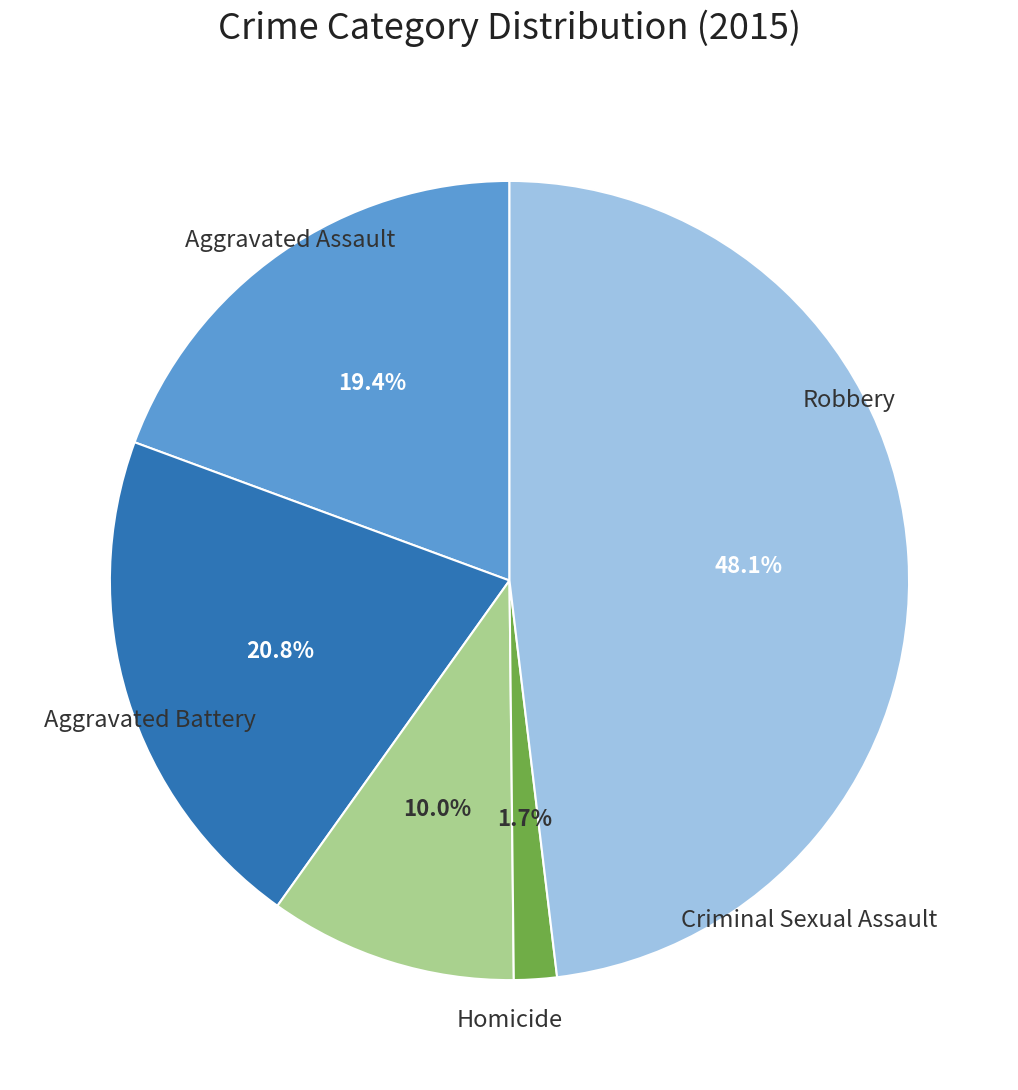

How many segments does this pie chart have?

5